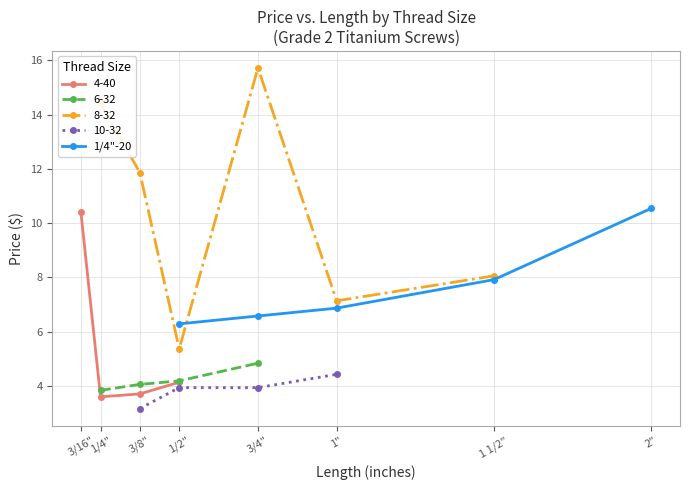

Is this an area chart (filled region under the line)?

No